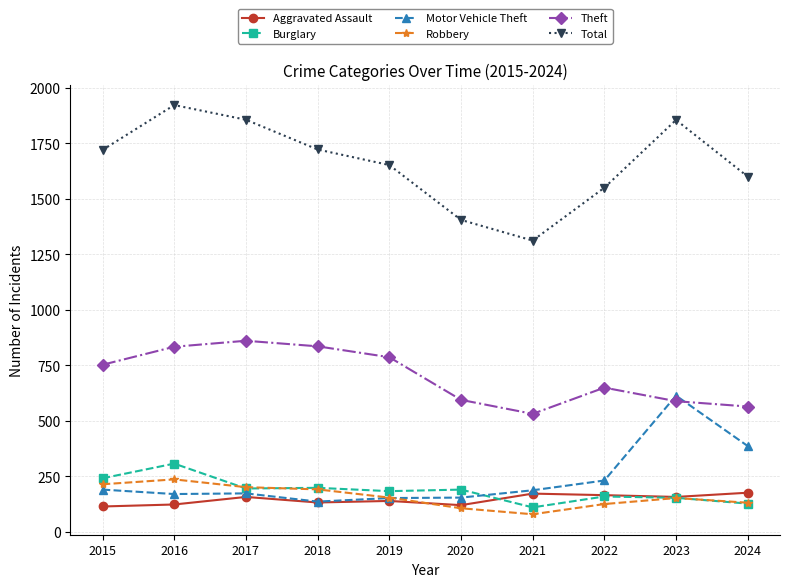

What is the difference between the highest and lowest values at 2018?

1589